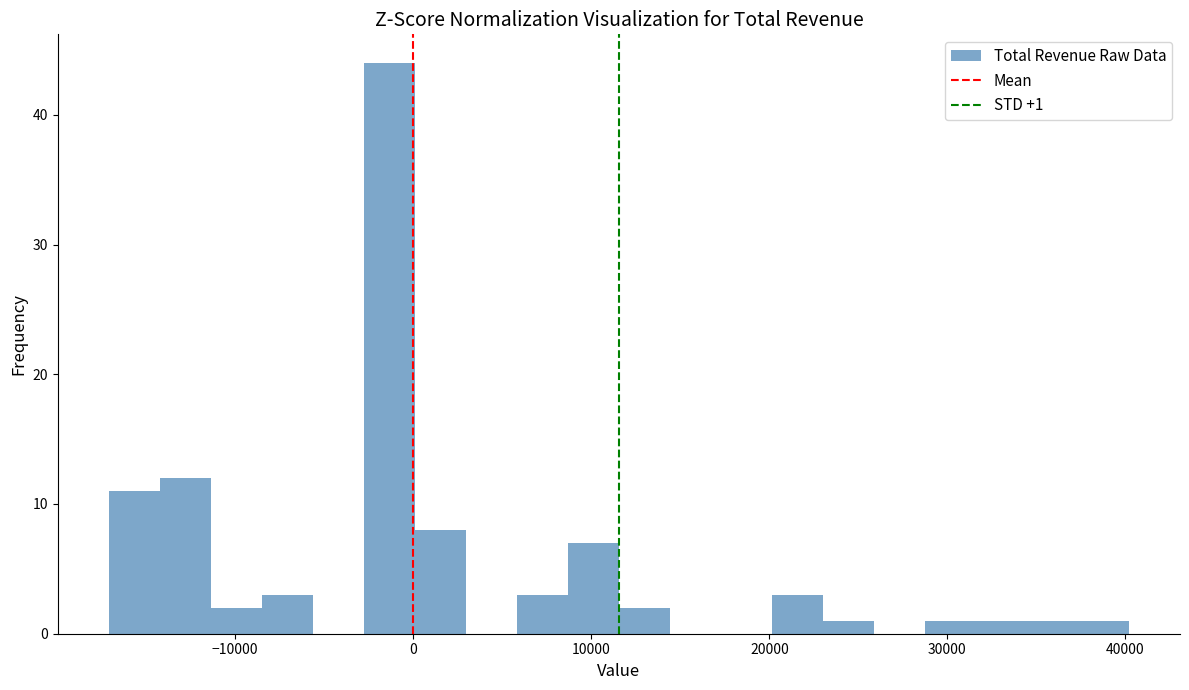

Read against the x-axis, roughly where is the centre of the tallest bar?

-1000